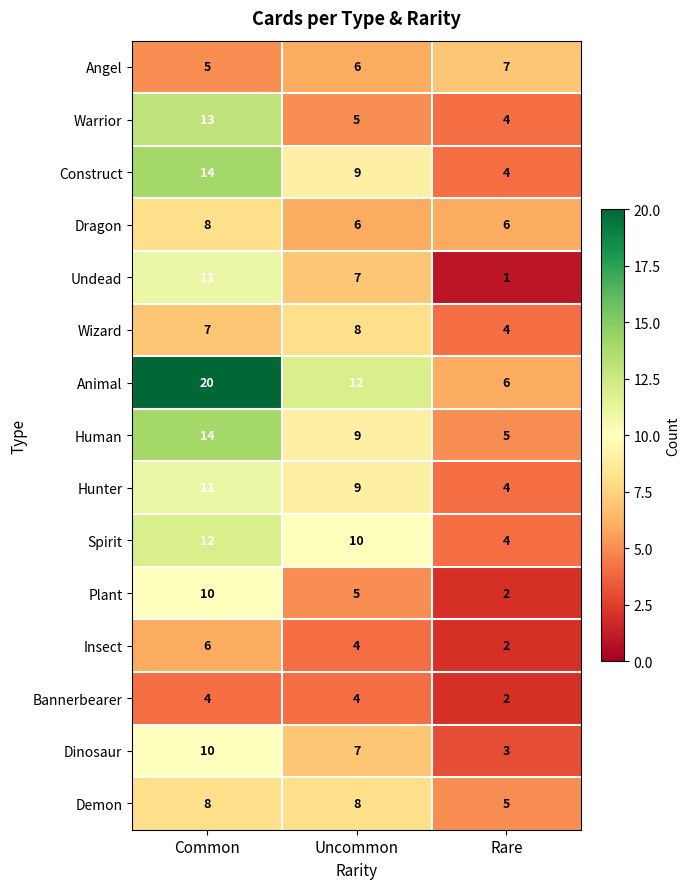

What is the difference between the Plant values at Common and Rare?

8